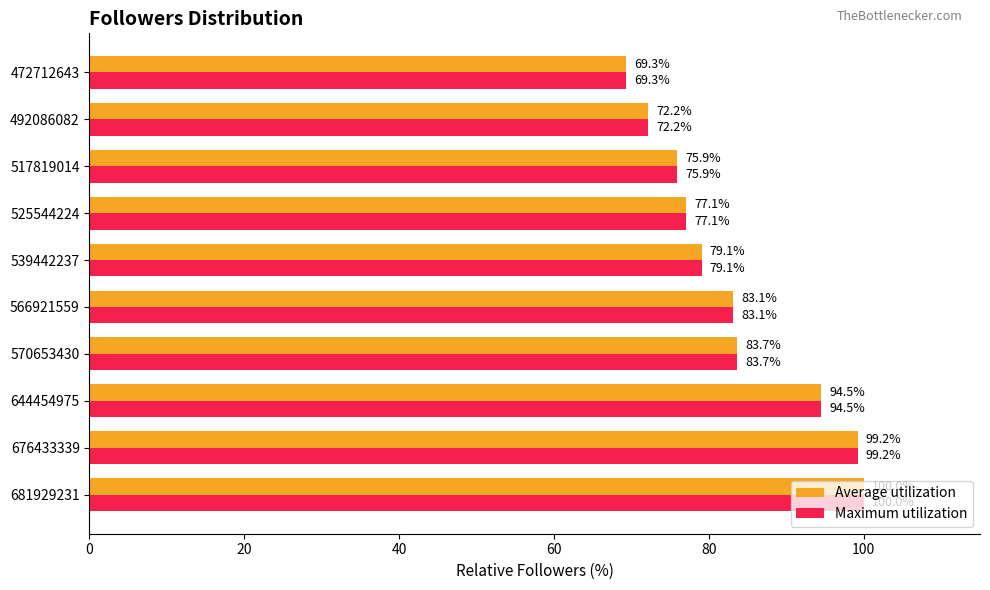

What is the difference between the maximum and minimum values in the Average utilization series?

30.7